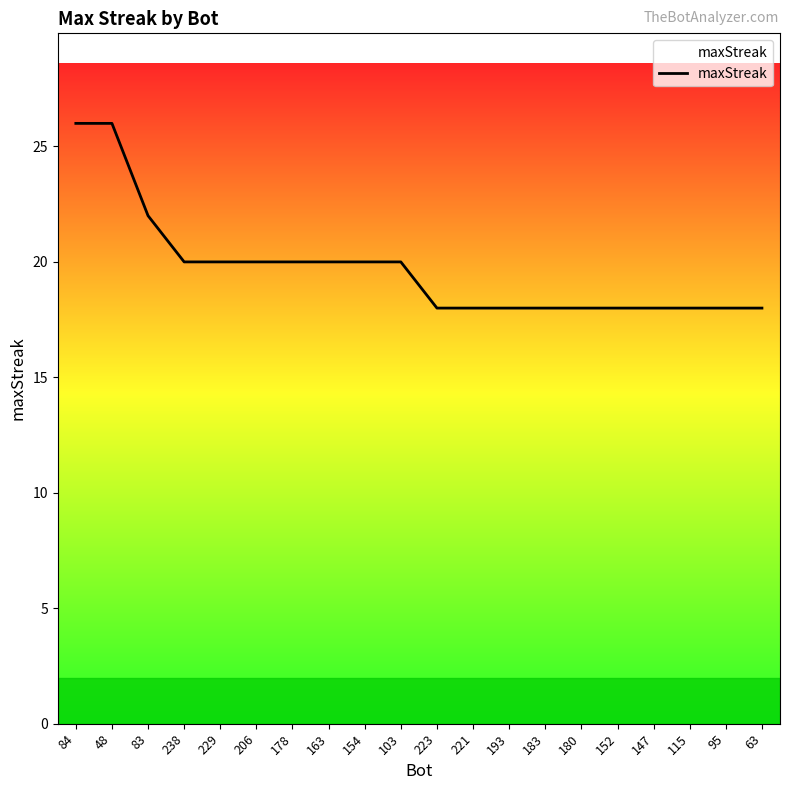

True or false: the data shows 18 at 183.

True